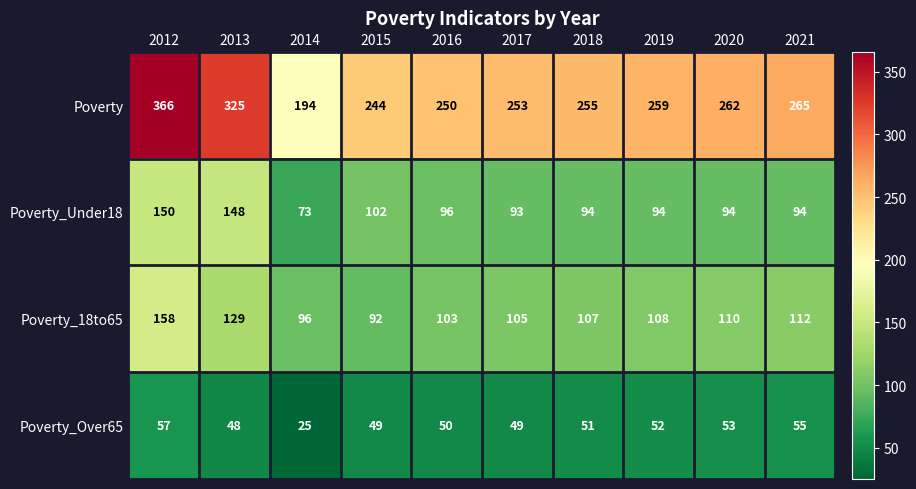

Which series has the largest range (max minus min)?

Poverty